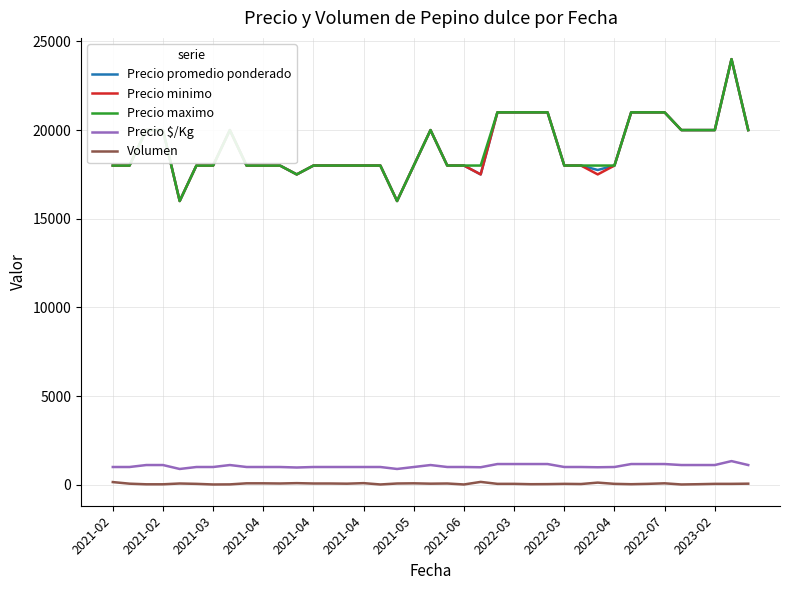

True or false: Precio $/Kg and Precio minimo intersect in this chart.

False